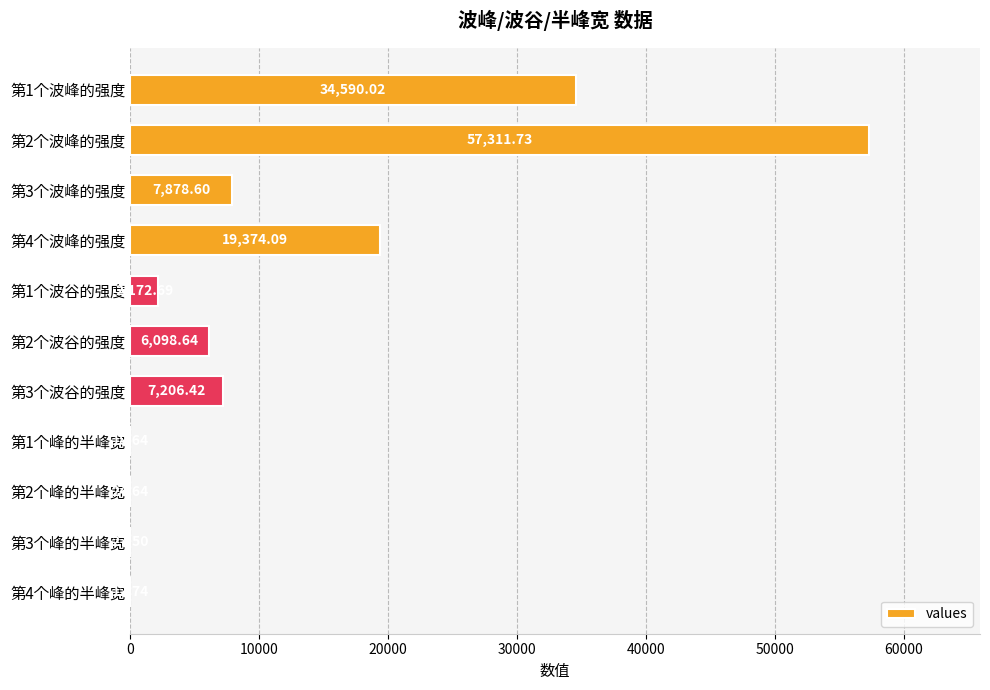

What is the sum of the values at 第1个波峰的强度 and 第4个峰的半峰宽?

34602.8